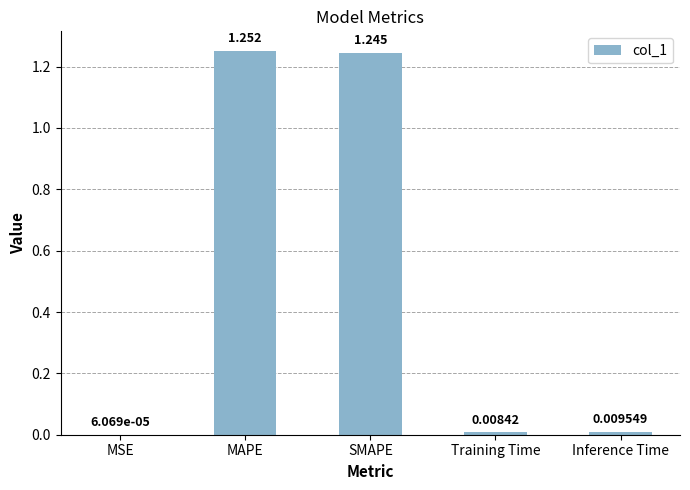

Where is the data nearest to the value 0?

MSE